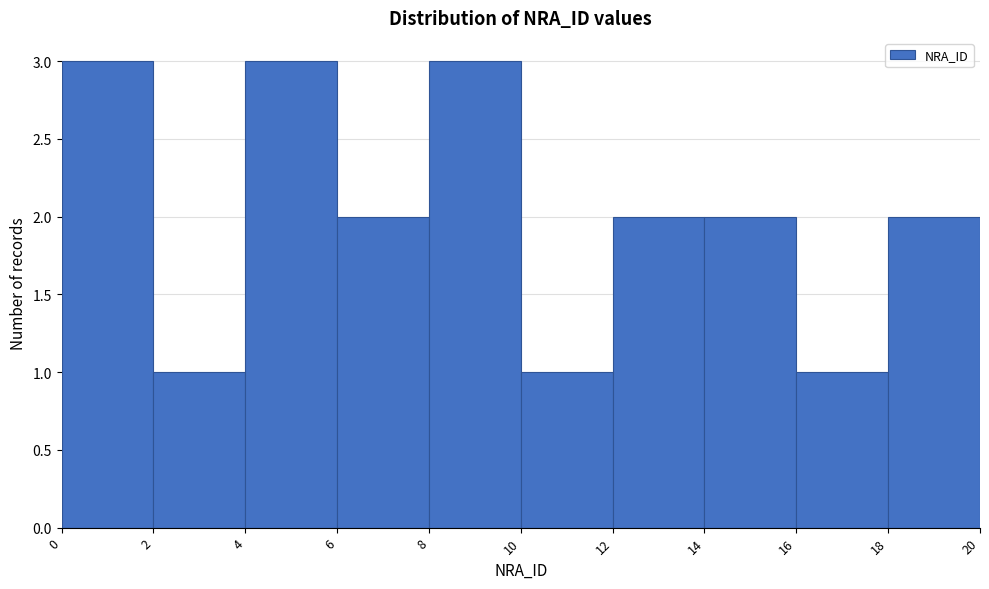

Reading left to right, transcribe all the data shown in this chart.

0=3	2=1	4=3	6=2	8=3	10=1	12=2	14=2	16=1	18=2